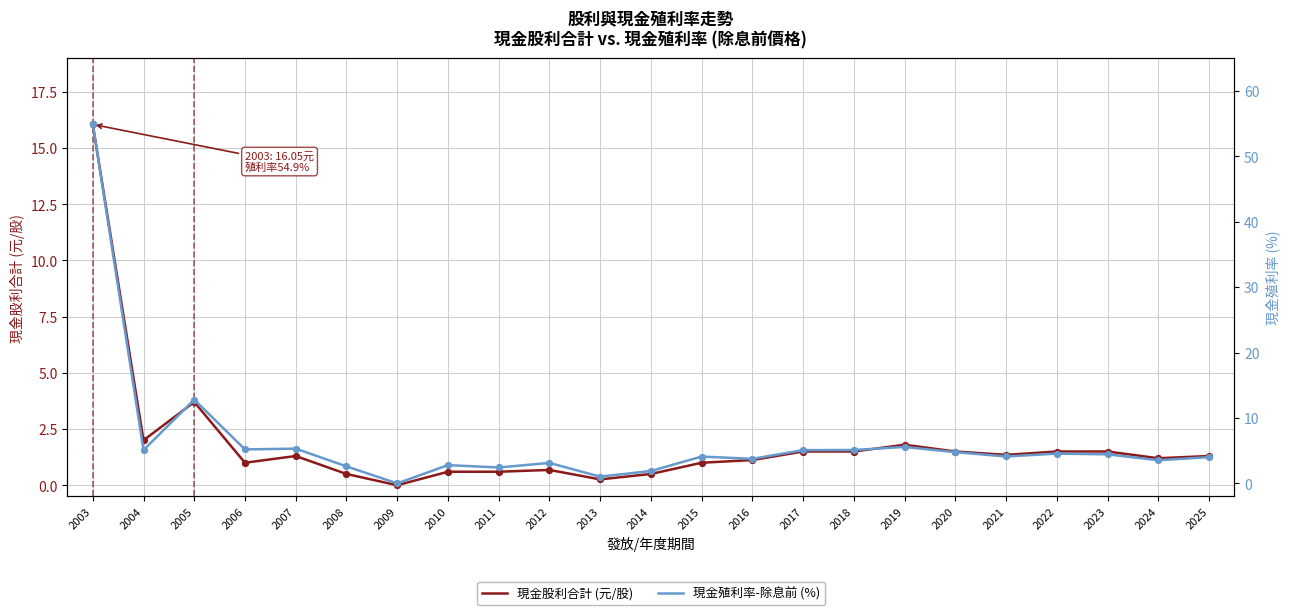

Which series reaches the maximum Y coordinate?

現金殖利率-除息前 (%)